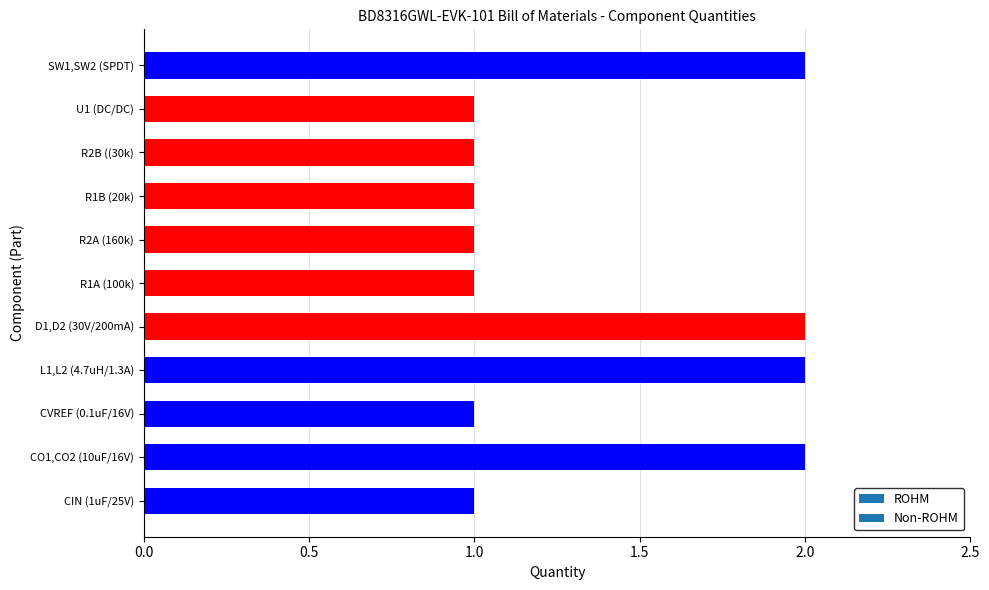

Reading top to bottom, what are all the values shown in this chart?

SW1,SW2 (SPDT)=2	U1 (DC/DC)=1	R2B ((30k)=1	R1B (20k)=1	R2A (160k)=1	R1A (100k)=1	D1,D2 (30V/200mA)=2	L1,L2 (4.7uH/1.3A)=2	CVREF (0.1uF/16V)=1	CO1,CO2 (10uF/16V)=2	CIN (1uF/25V)=1